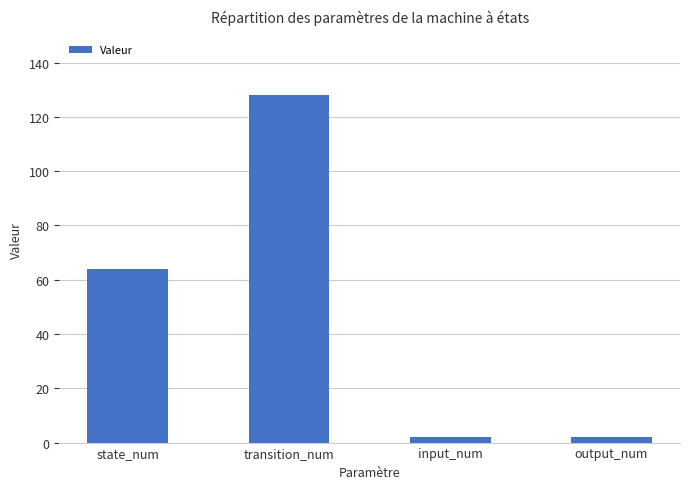

Does the chart contain stacked bars?

No